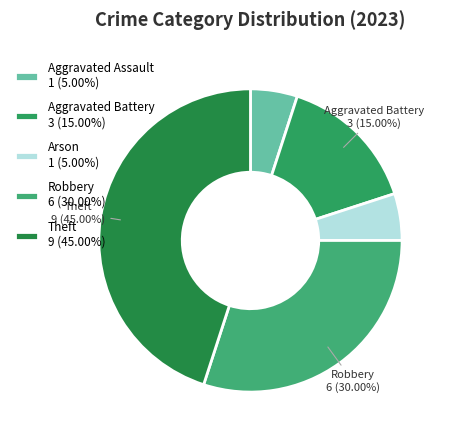

Count the number of slices in the pie.

5